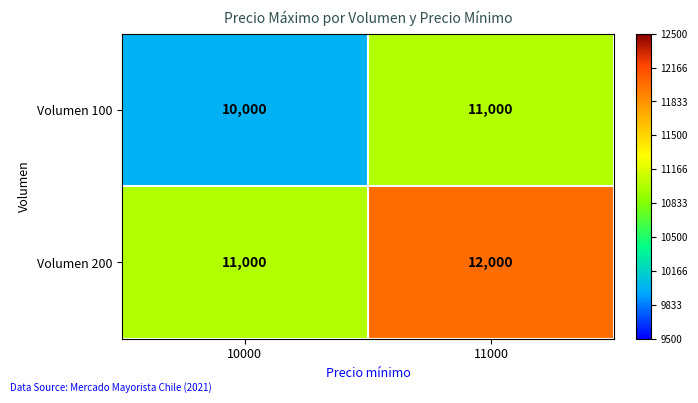

At how many categories does at least one series exceed 11374?

1